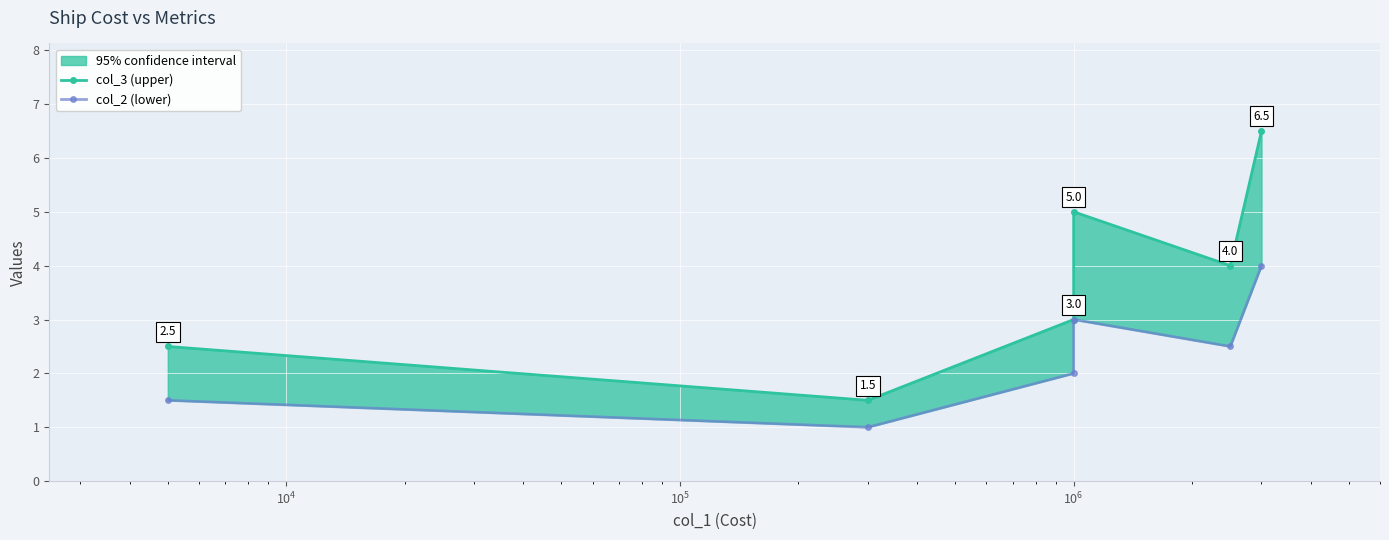

How many data points does each series have?

6